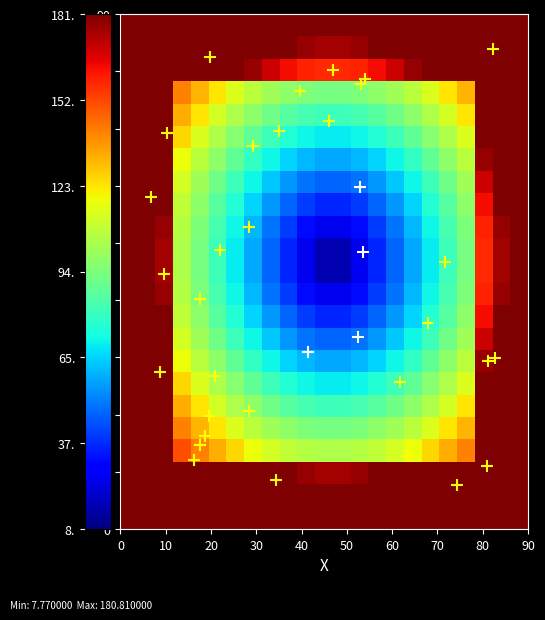

What is the greatest value displayed?

180.8